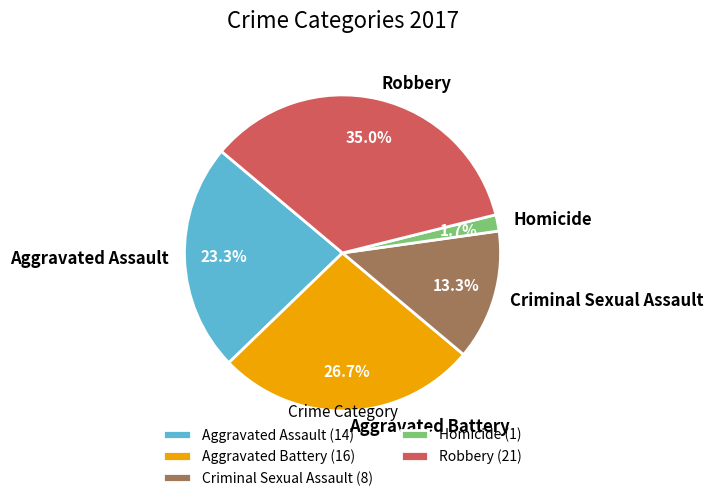

What percentage is the Robbery slice, to the nearest percent?

35%